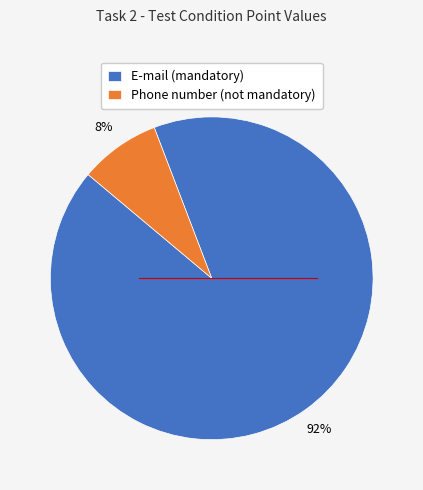

True or false: Phone number (not mandatory) accounts for 8% of the total.

True